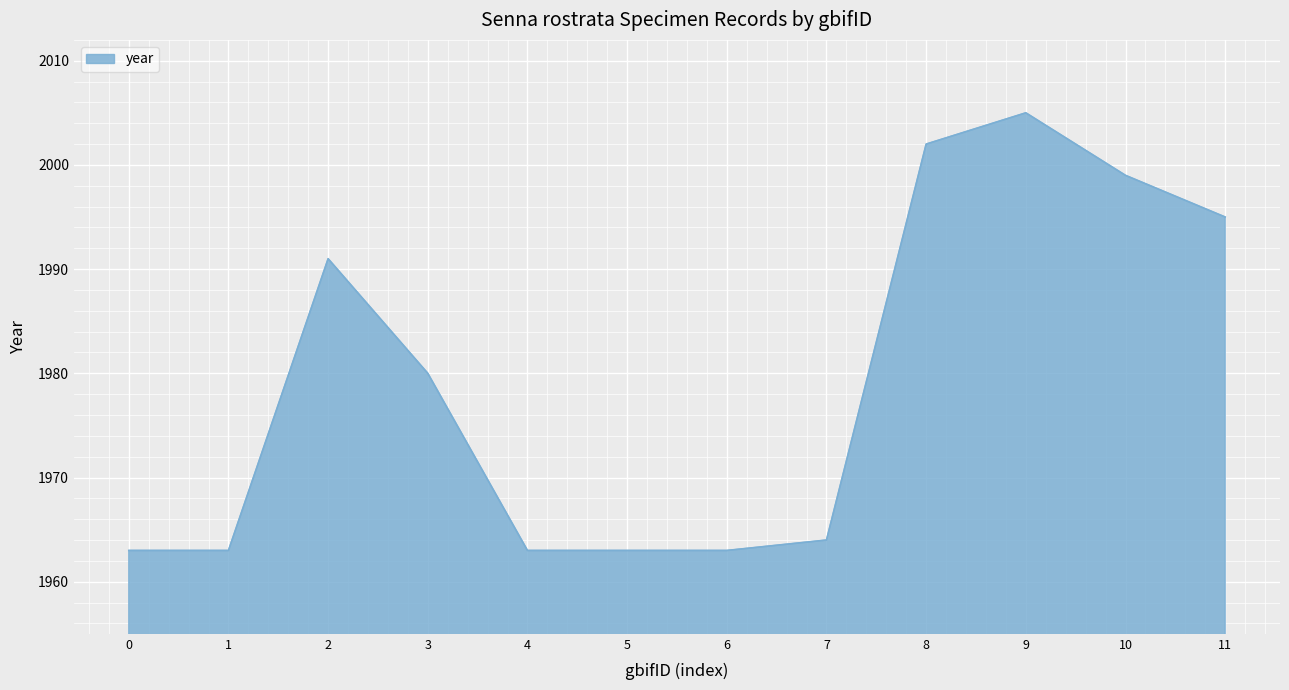

What is the smallest value displayed?

1963